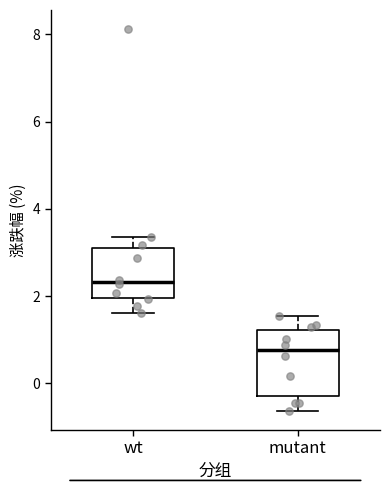

Which box is the tallest, from its lower edge to its upper edge?

mutant